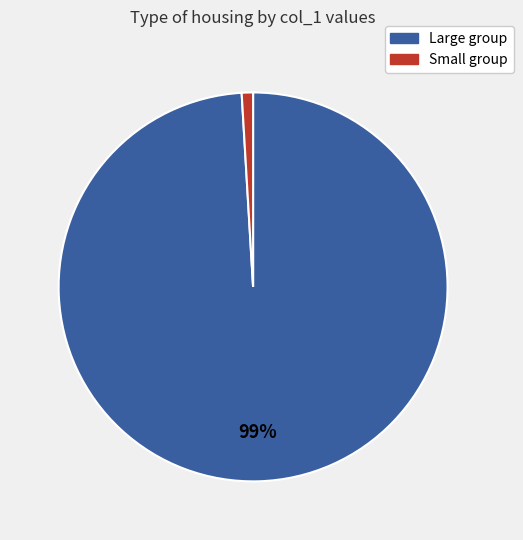

How many segments does this pie chart have?

2